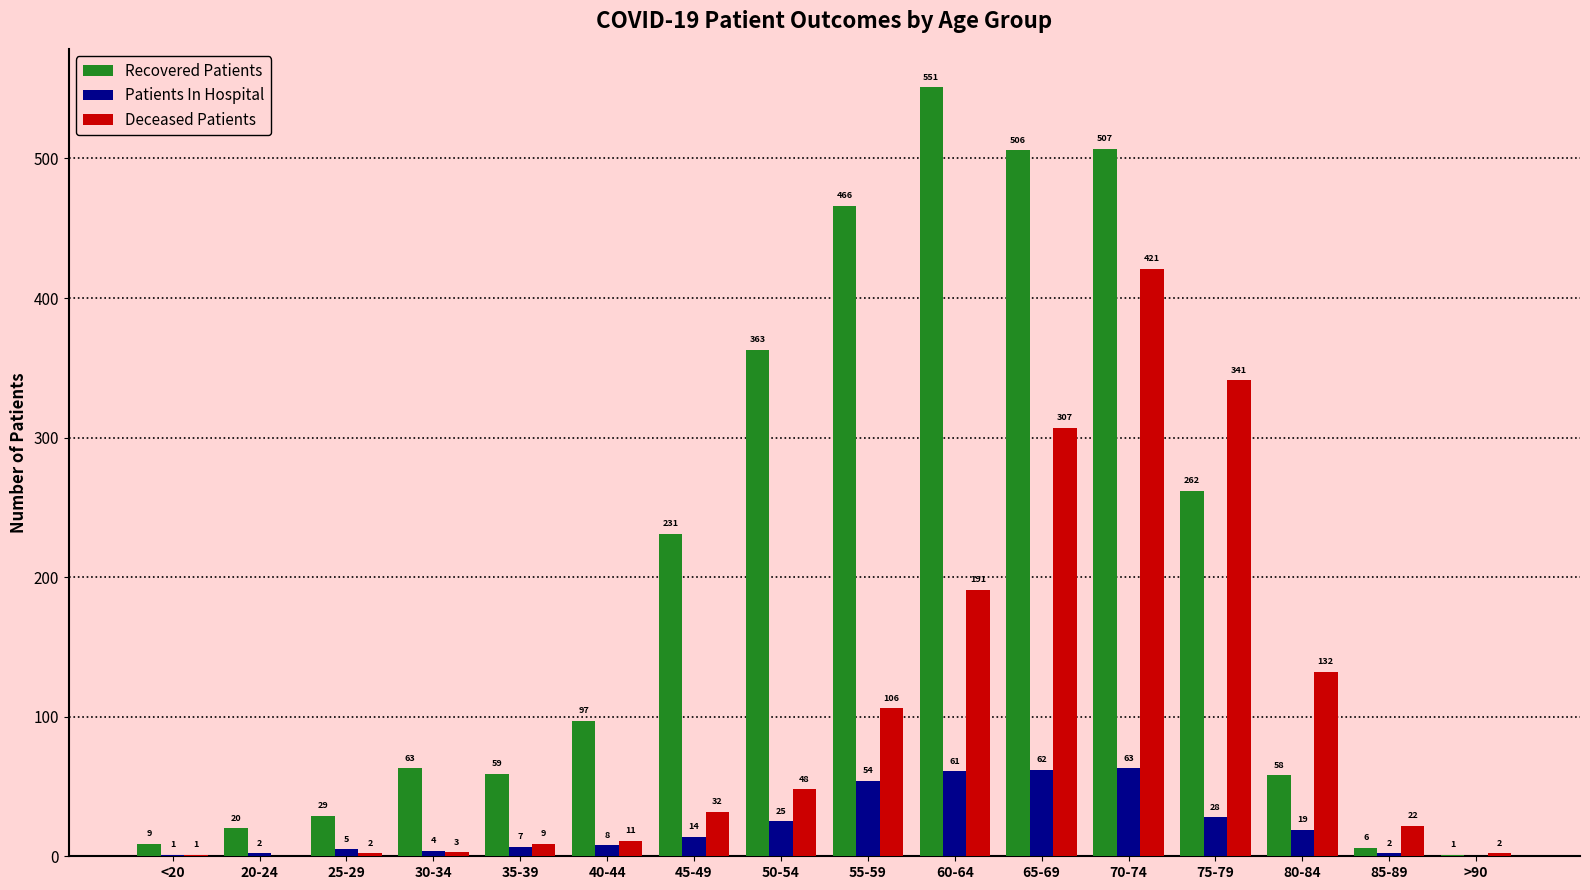

At which label is Deceased Patients closest to 210?

60-64